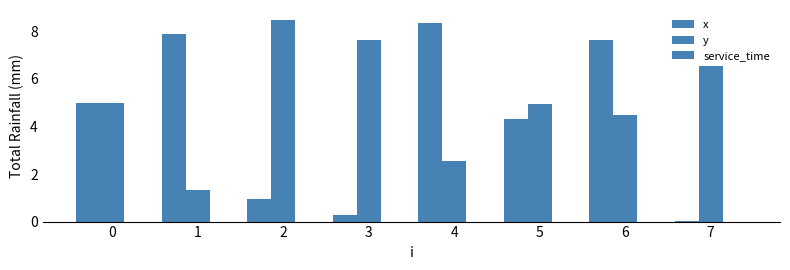

Which label corresponds to the largest value in the chart?

2